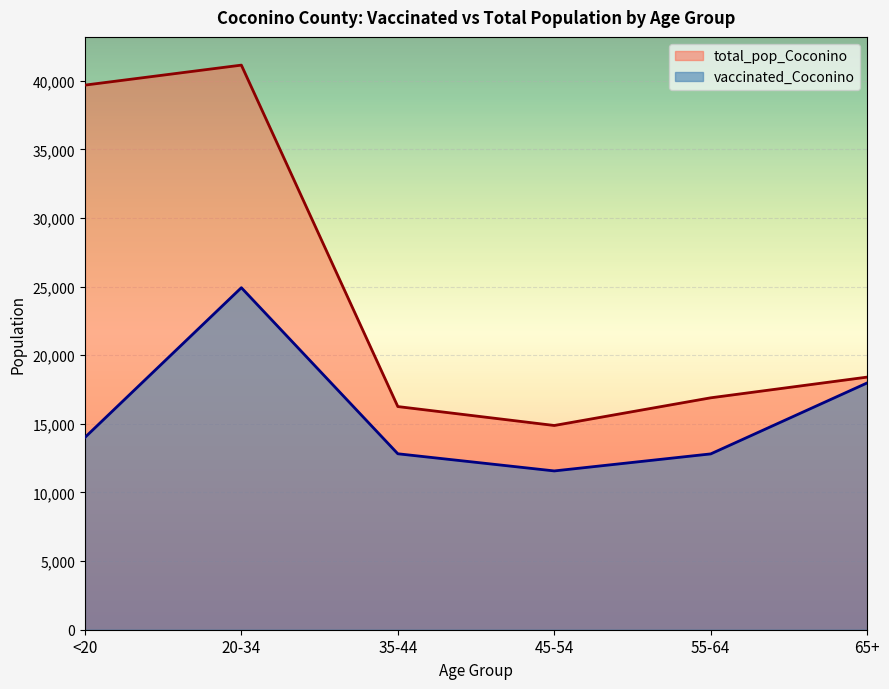

What is the difference between the second highest and minimum values in the vaccinated_Coconino series?

6413